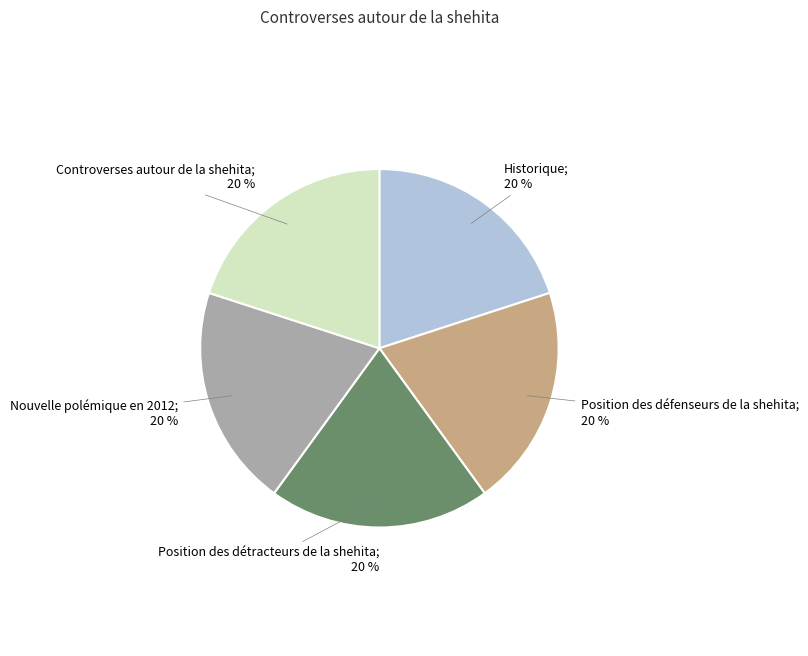

Is there any slice that represents more than half of the pie?

No